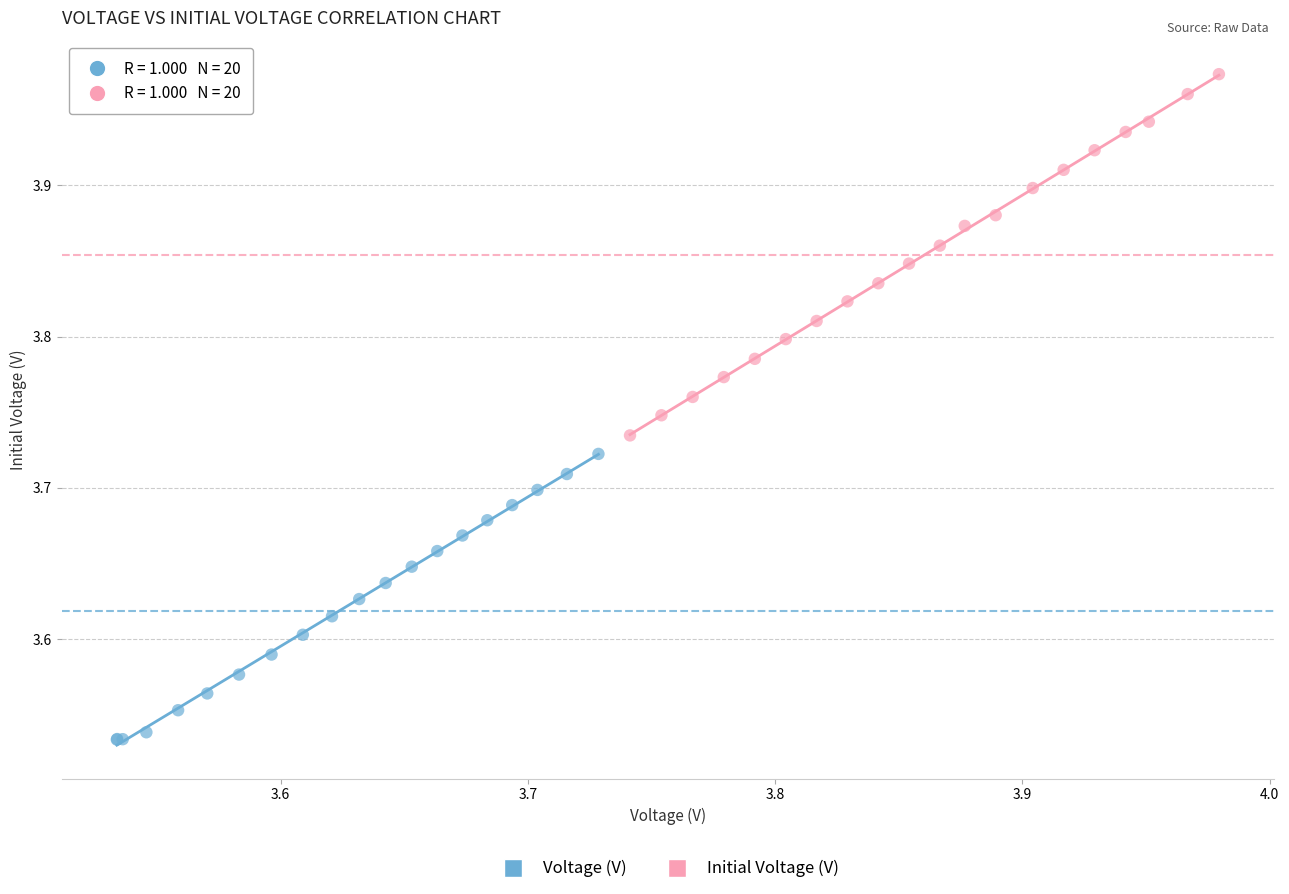

Which series contains the highest Y value?

Initial Voltage (V)